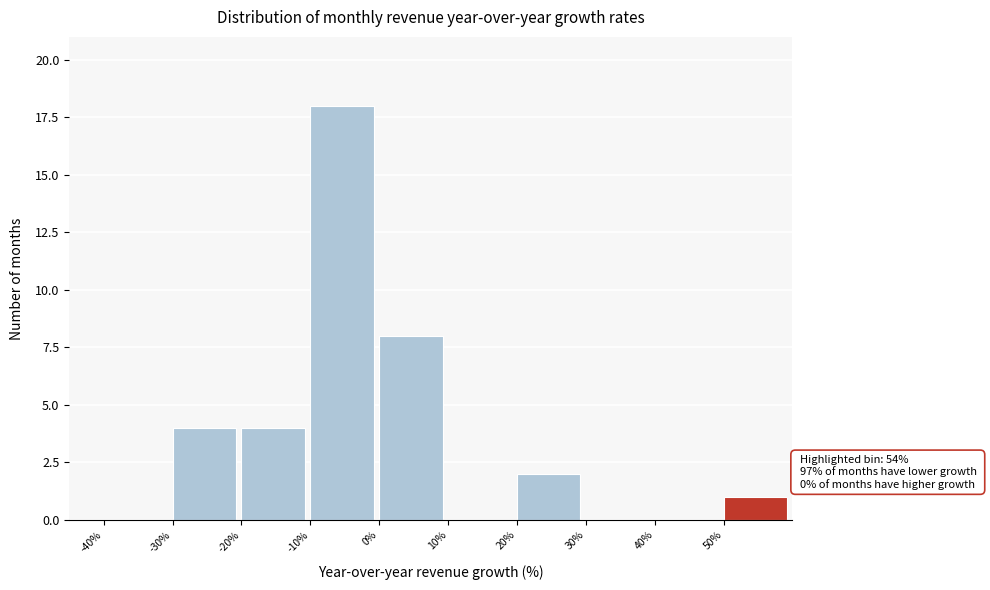

Over which range of the x-axis is the bar tallest?

-10 to 0